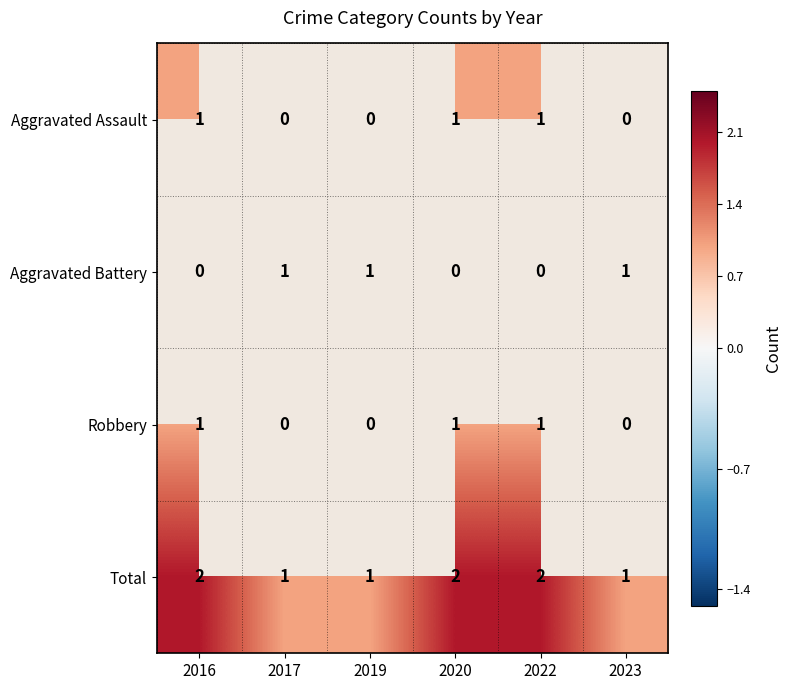

Is the value of Total at 2020 greater than the value of Aggravated Battery at 2017?

Yes